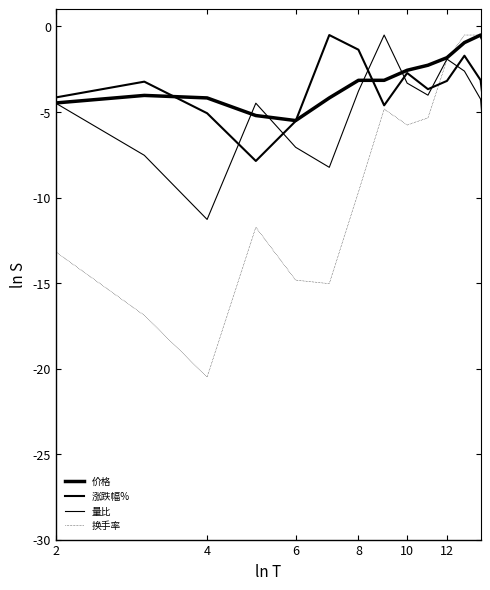

Does the chart have visible grid lines?

No